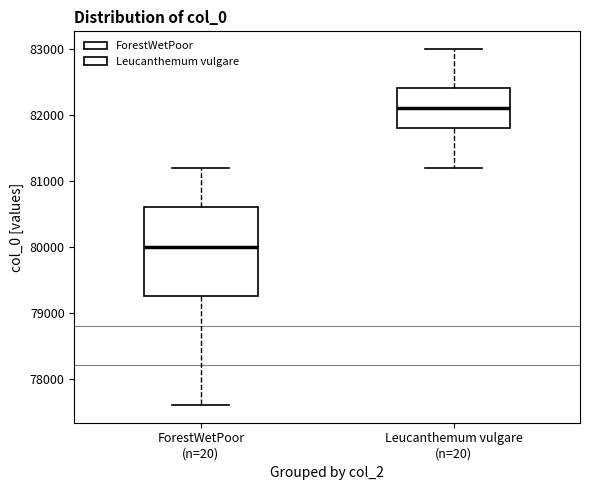

Which box is the tallest, from its lower edge to its upper edge?

ForestWetPoor (n=20)